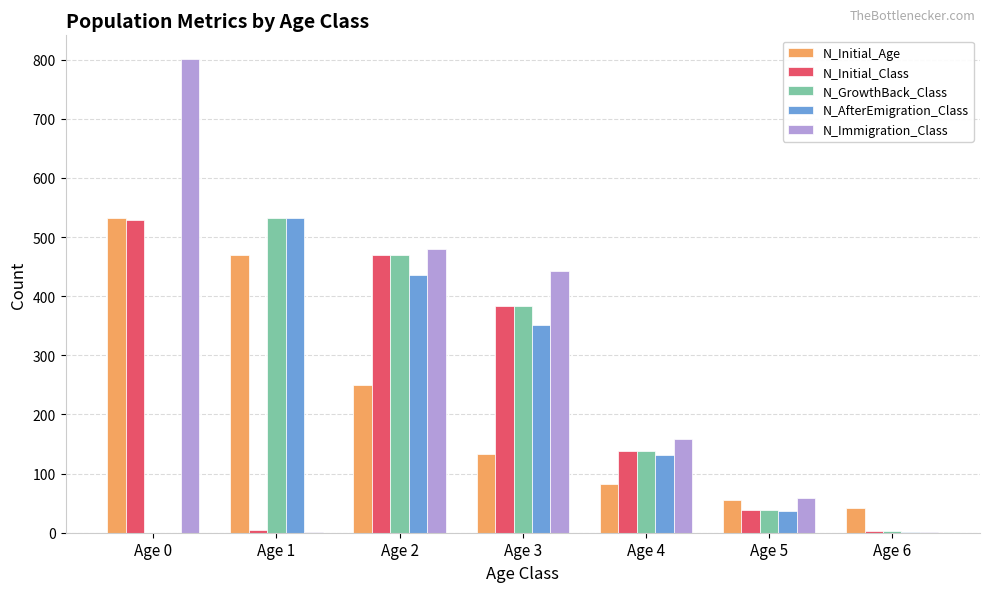

Is the value of N_Initial_Class at Age 6 greater than the value of N_GrowthBack_Class at Age 5?

No